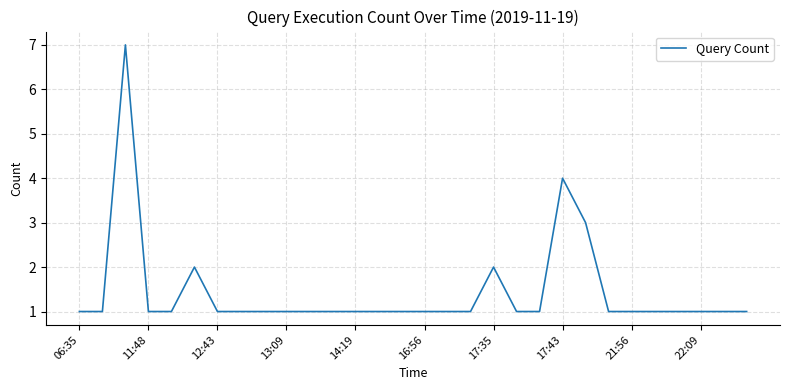

What is the difference between the maximum and minimum values?

6